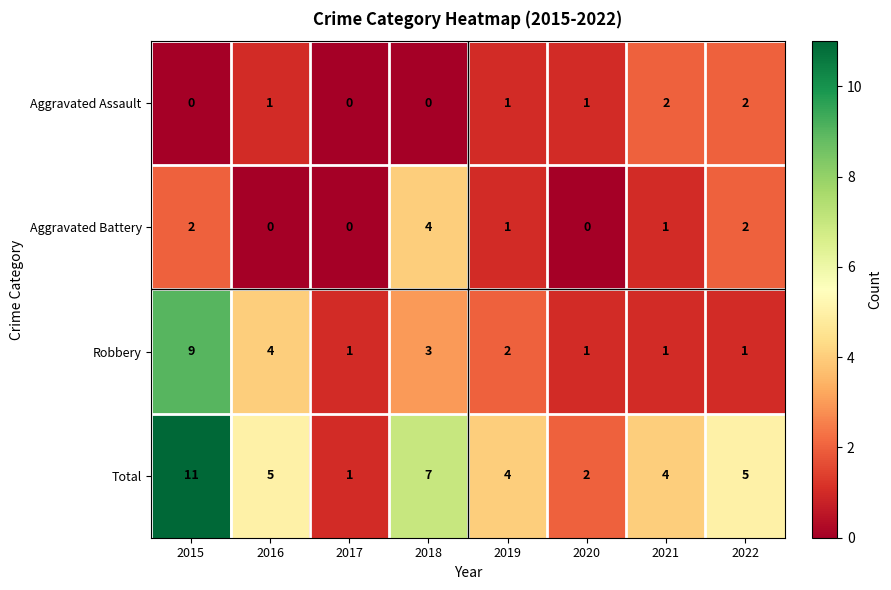

Is it true that Robbery equals 1 at 2019?

False